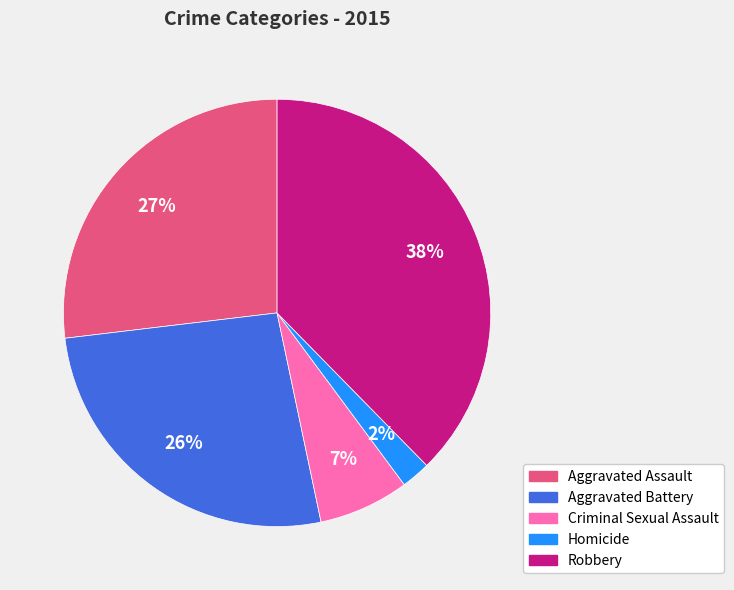

How many slices are in this pie chart?

5